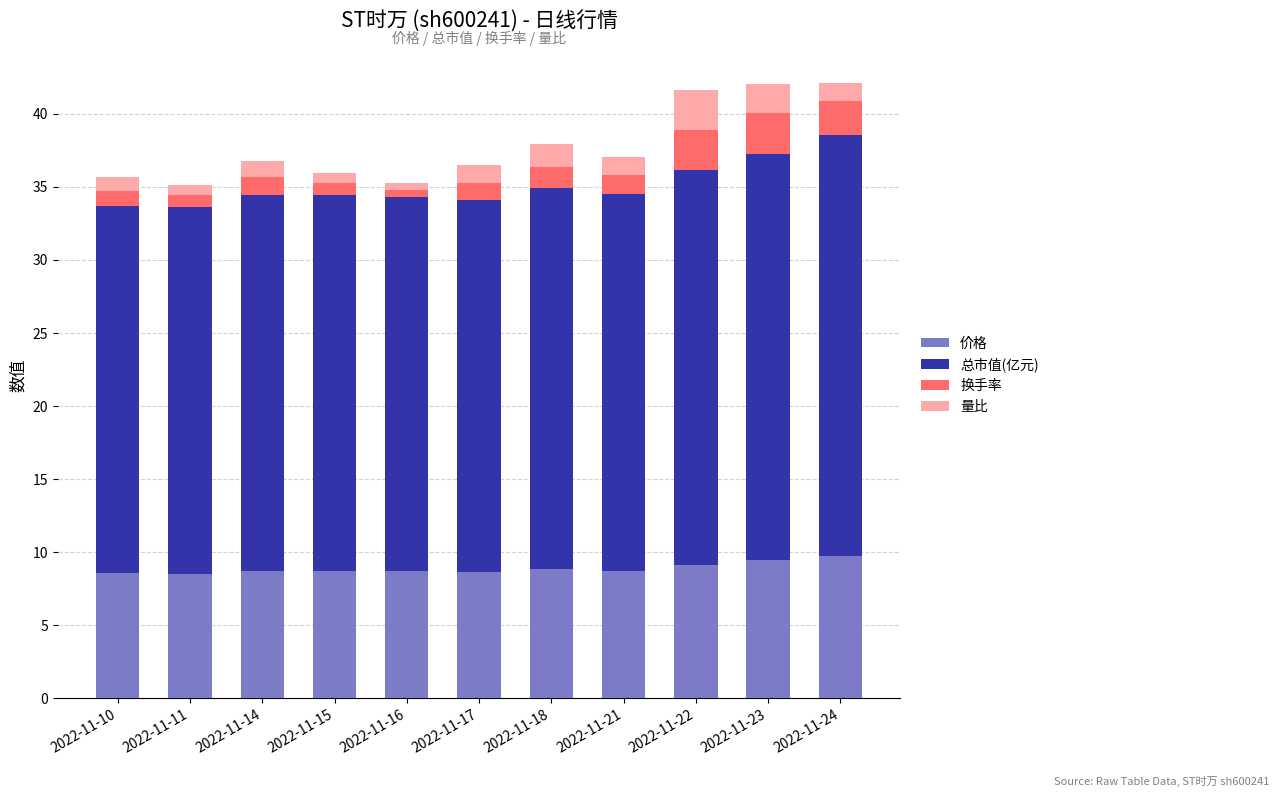

What is the total value across all series at 2022-11-10?

35.7